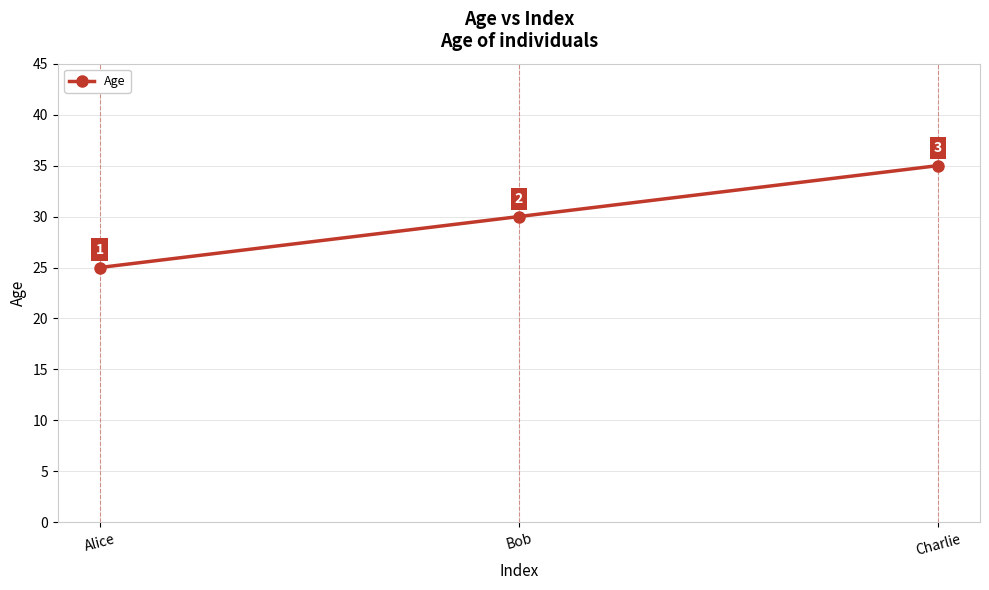

What is the label of the 1st point from the left?

Alice